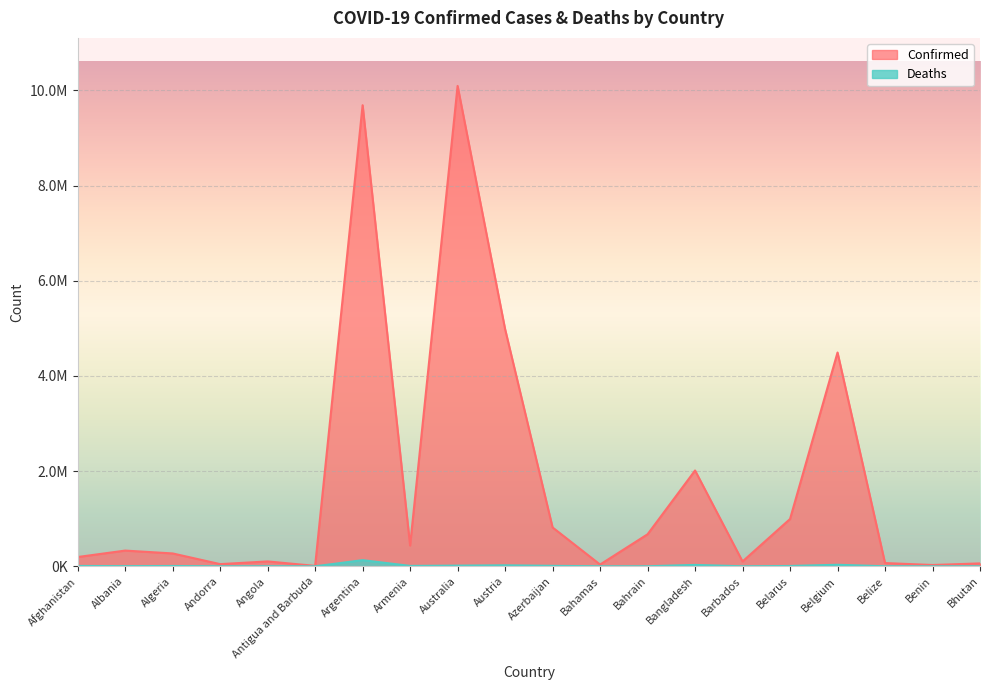

What is the difference between the maximum and minimum values in the Deaths series?

129748